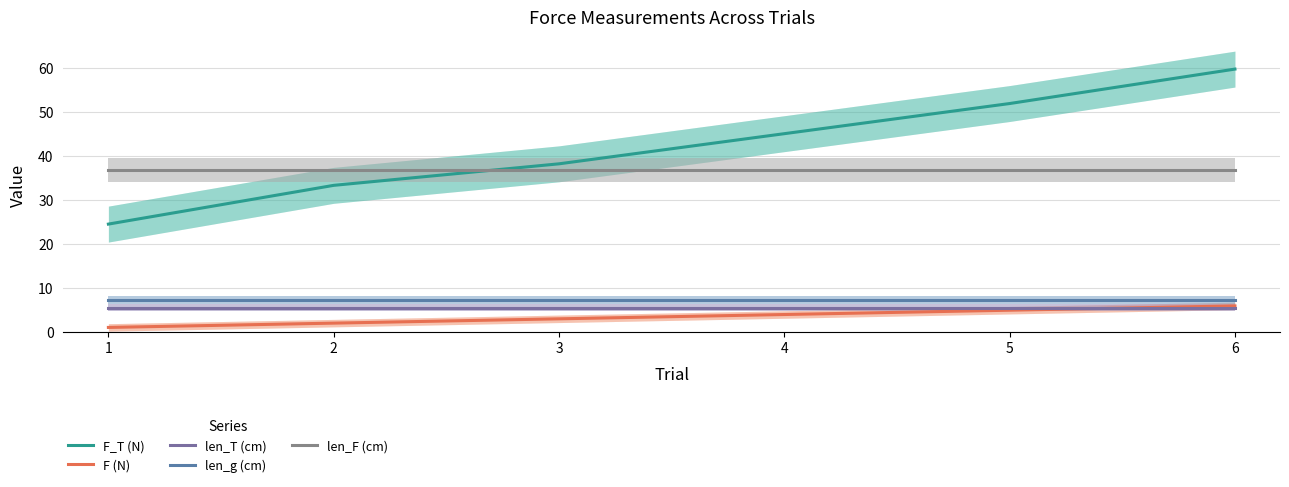

At how many categories does at least one series exceed 43?

3